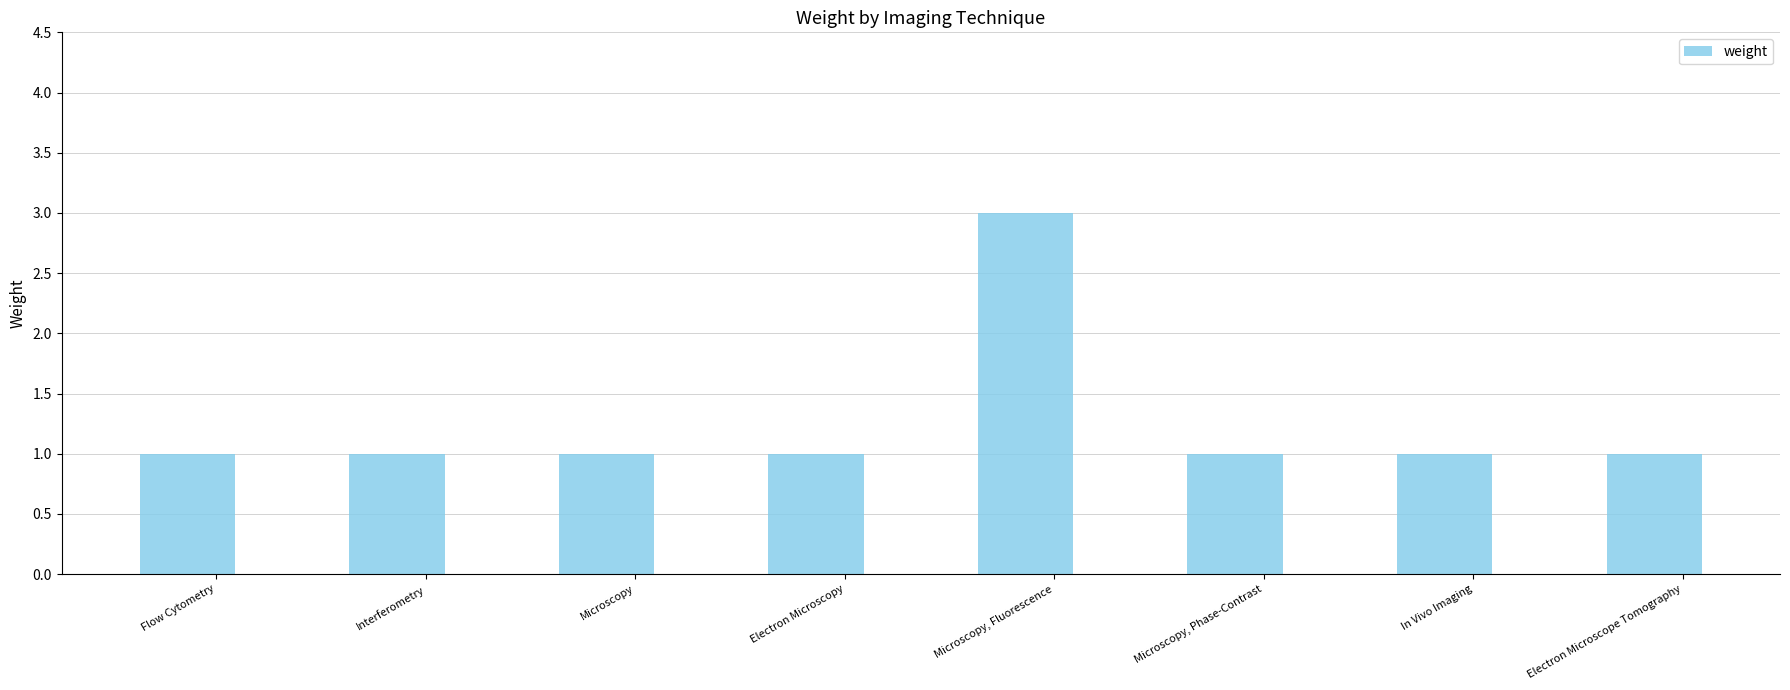

What is the label of the 3rd bar from the left?

Microscopy